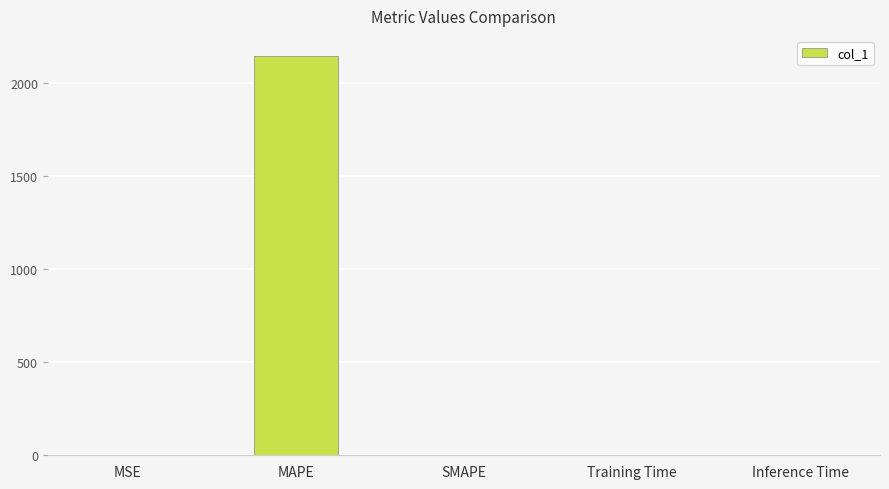

The chart shows a value of -737.6 at SMAPE. True or false?

False